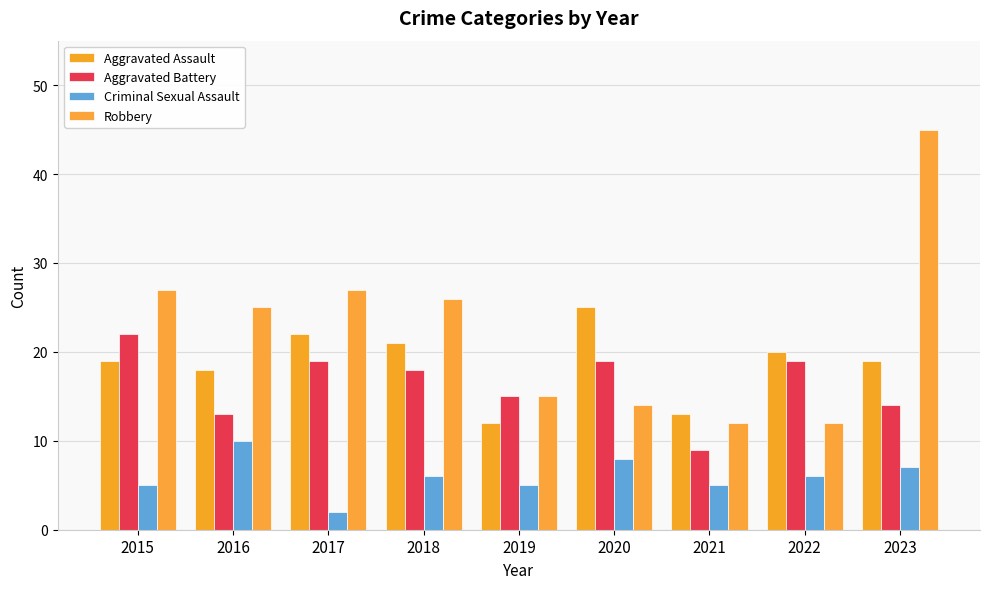

Between 2018 and 2023, which is larger?

2018